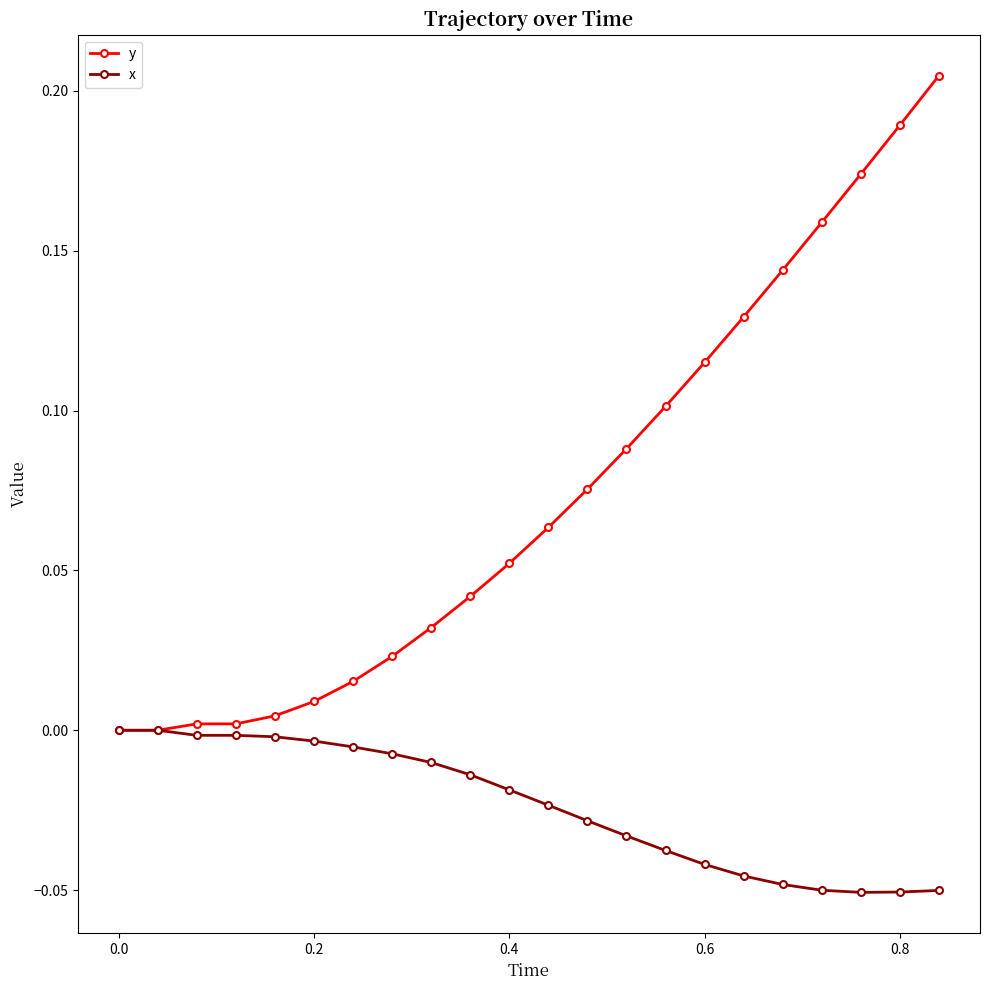

List the series in order of their peak value, highest first.

y, x